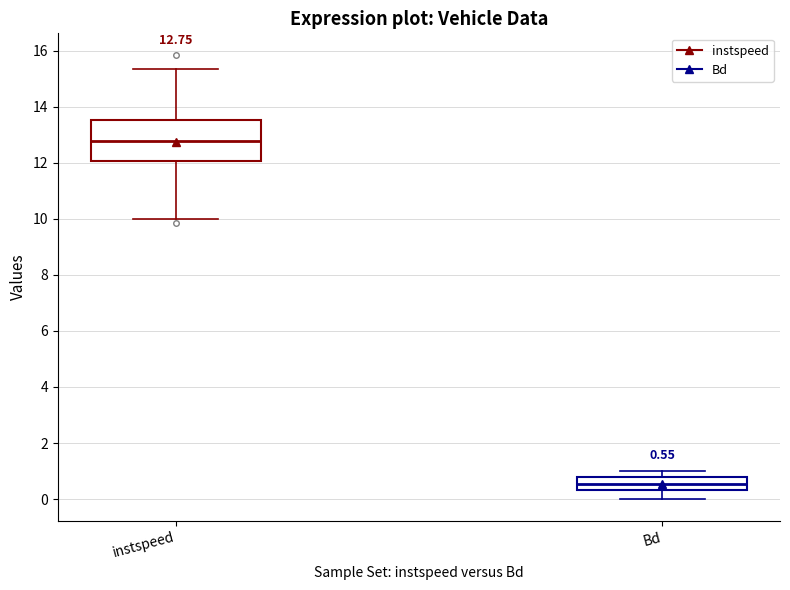

Which box's median line is the highest?

instspeed